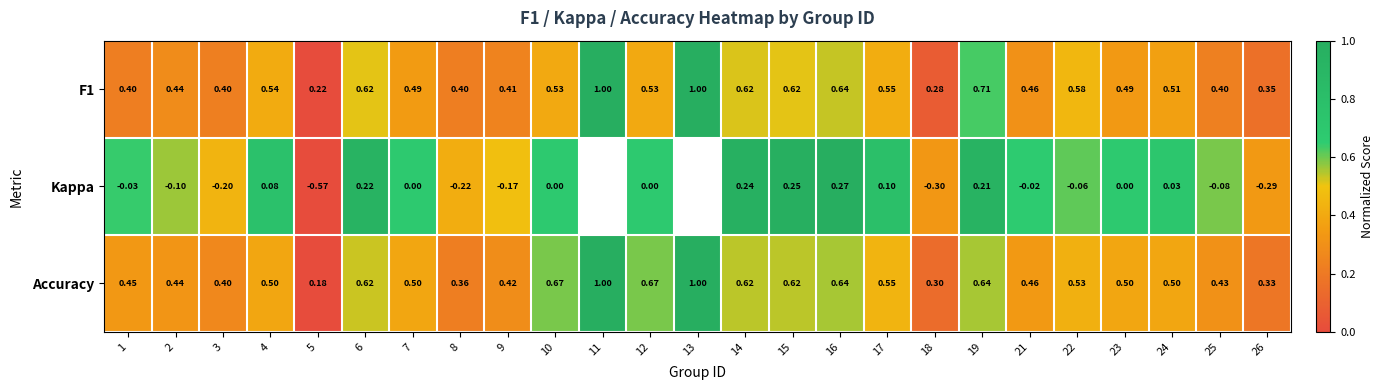

At how many categories does at least one series exceed 0?

24